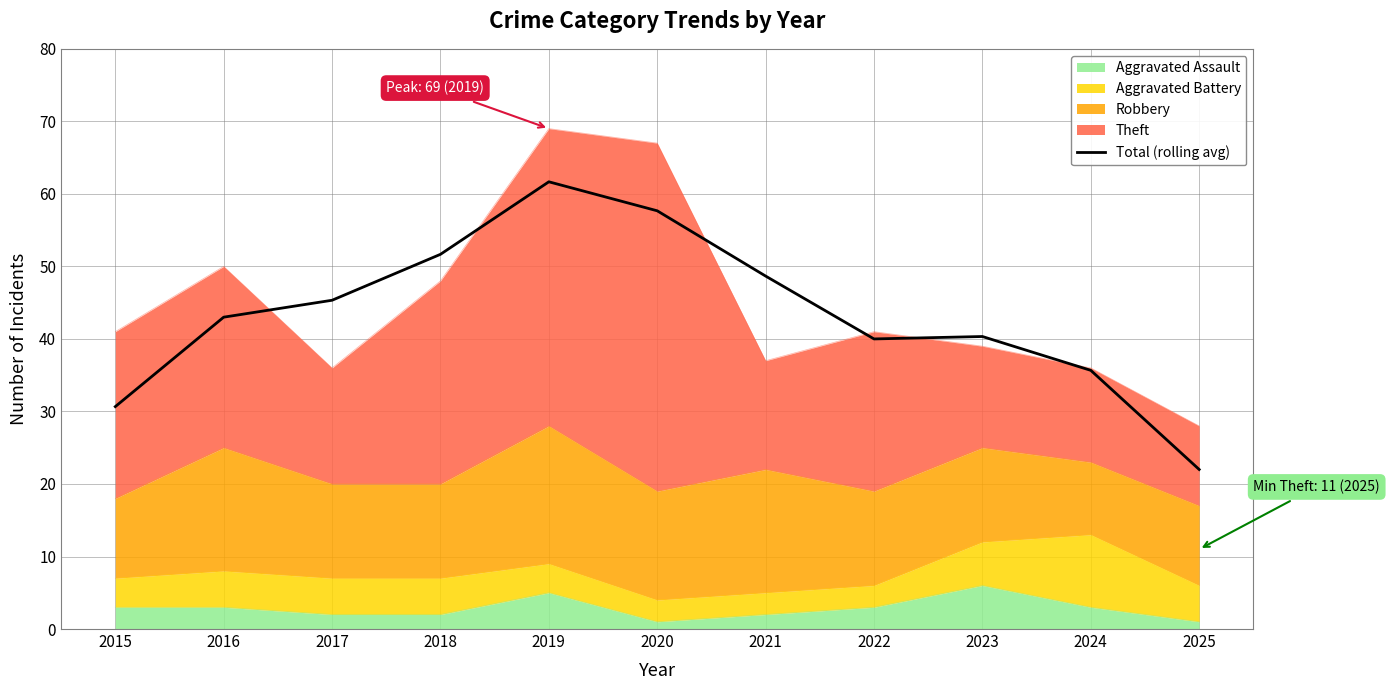

At which category does the data reach its first local peak?

2019